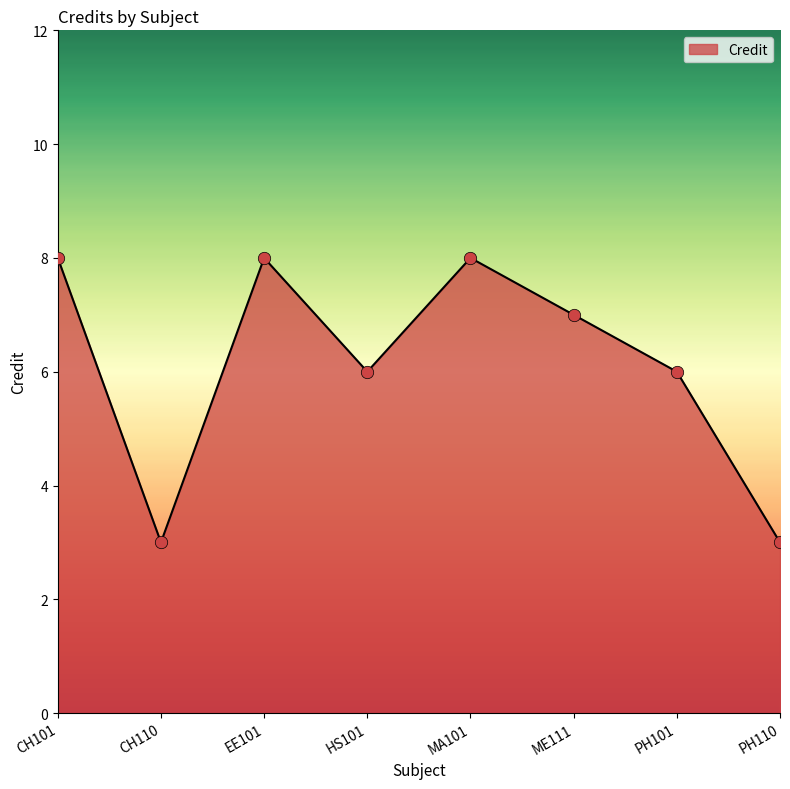

What is the change in value from MA101 to PH110?

-5